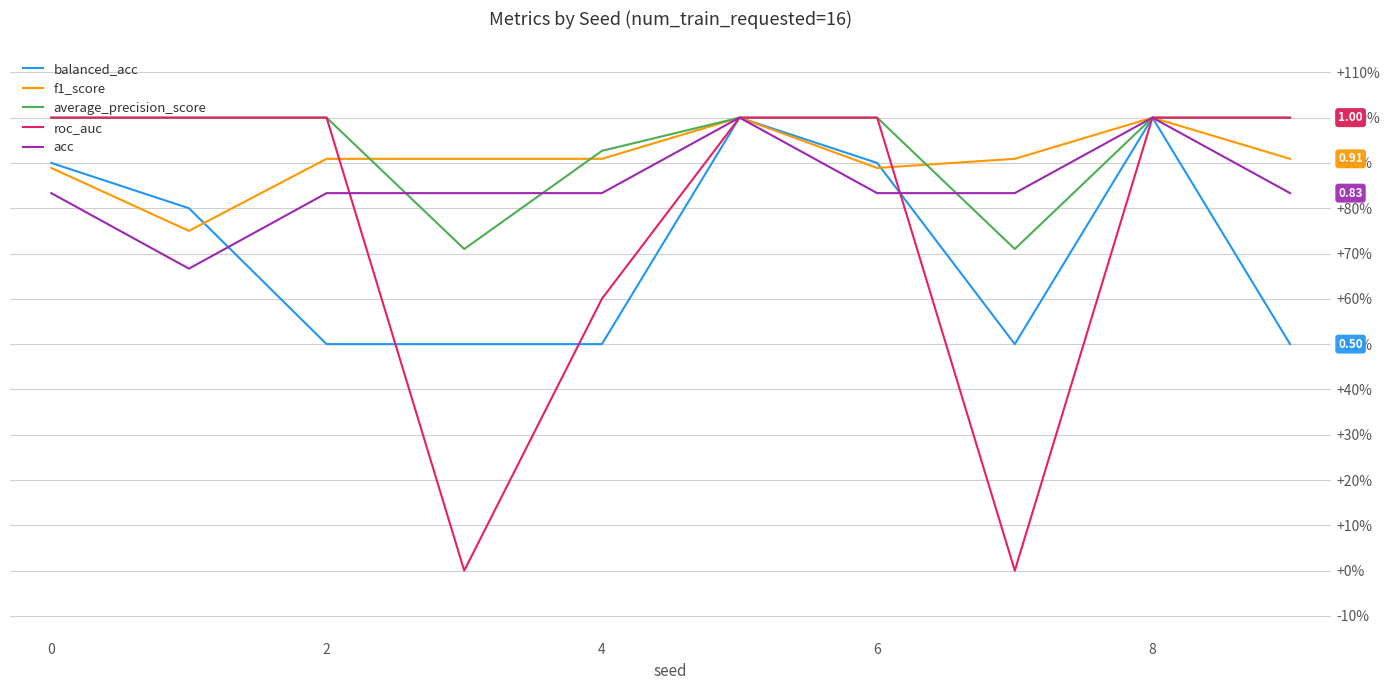

What is the difference between the maximum and minimum values in the acc series?

0.3